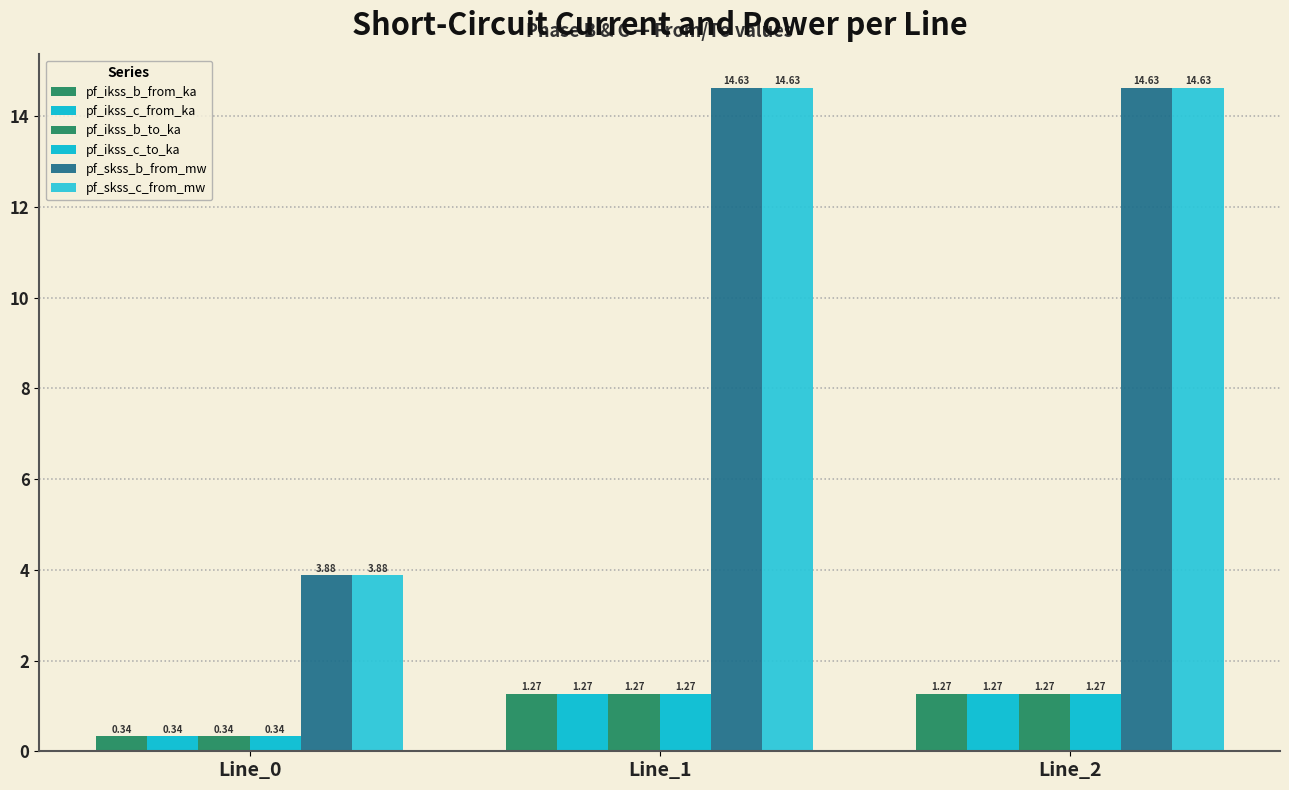

How many data points in pf_skss_c_from_mw are above 14?

2